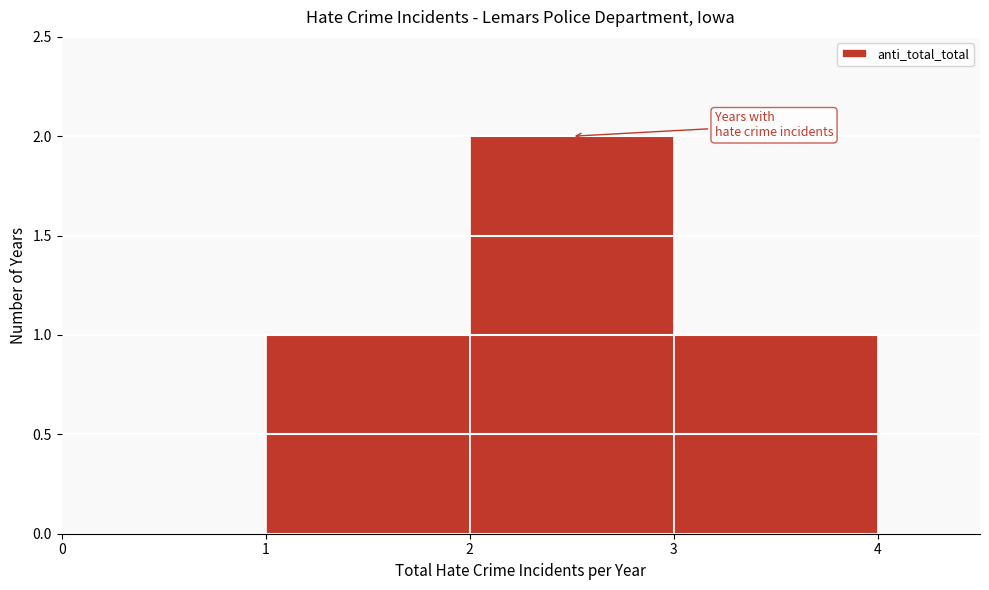

Reading left to right, transcribe this chart: for each bar, give the range it covers on the x-axis and its height. The values are not printed on the chart, so give them approximately, as read against the axis.

0 to 1: 0
1 to 2: 1
2 to 3: 2
3 to 4: 1